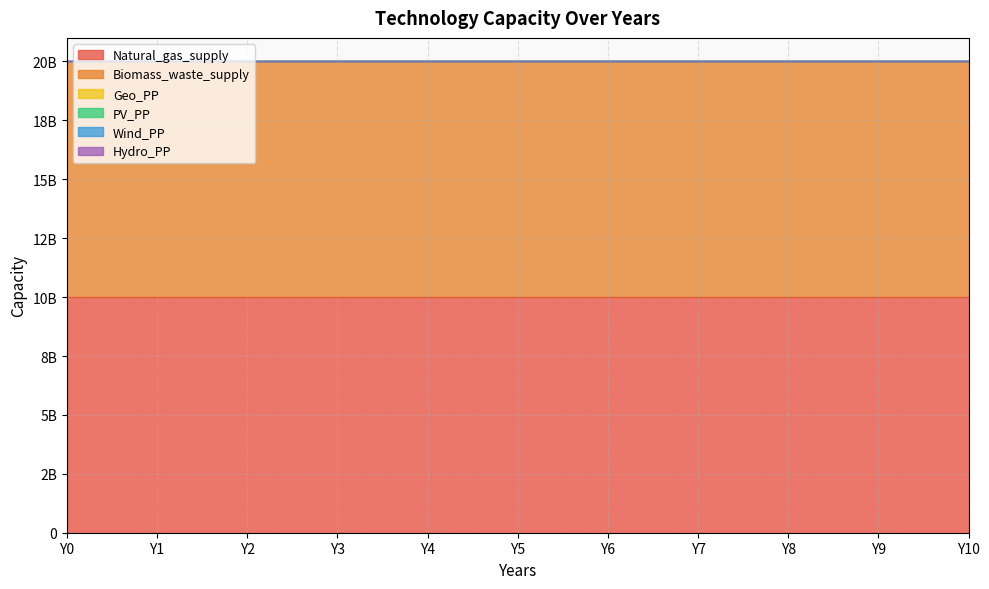

Reading left to right, what are all the values shown in this chart?

Natural_gas_supply: Y0=10000000000	Y1=10000000000	Y2=10000000000	Y3=10000000000	Y4=10000000000	Y5=10000000000	Y6=10000000000	Y7=10000000000	Y8=10000000000	Y9=10000000000	Y10=10000000000
Biomass_waste_supply: Y0=10000000000	Y1=10000000000	Y2=10000000000	Y3=10000000000	Y4=10000000000	Y5=10000000000	Y6=10000000000	Y7=10000000000	Y8=10000000000	Y9=10000000000	Y10=10000000000
Geo_PP: Y0=624000	Y1=624000	Y2=624000	Y3=624000	Y4=624000	Y5=624000	Y6=624000	Y7=624000	Y8=624000	Y9=624000	Y10=624000
PV_PP: Y0=0	Y1=0	Y2=0	Y3=0	Y4=0	Y5=0	Y6=0	Y7=0	Y8=0	Y9=0	Y10=0
Wind_PP: Y0=0	Y1=0	Y2=0	Y3=0	Y4=0	Y5=0	Y6=0	Y7=0	Y8=0	Y9=0	Y10=0
Hydro_PP: Y0=677600	Y1=677600	Y2=677600	Y3=677600	Y4=677600	Y5=677600	Y6=677600	Y7=677600	Y8=677600	Y9=677600	Y10=677600